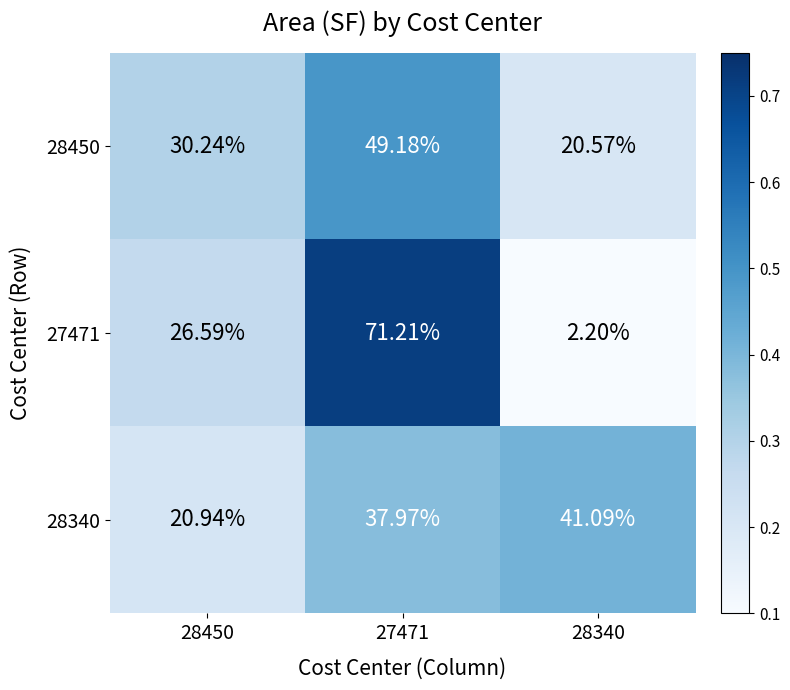

What is the spread (max minus min) of values at 28450?

9.3